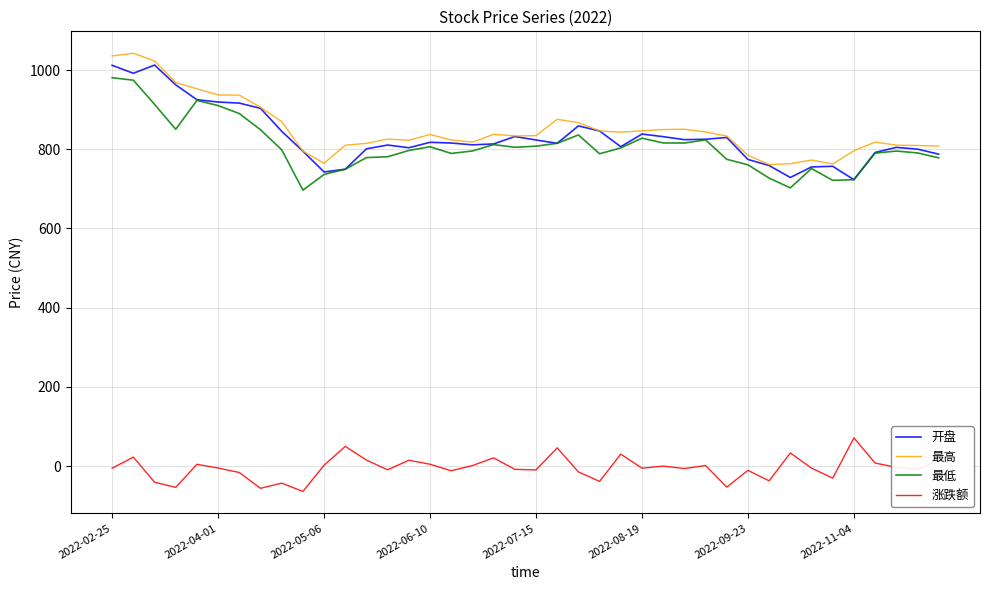

True or false: 最高 and 涨跌额 intersect in this chart.

False